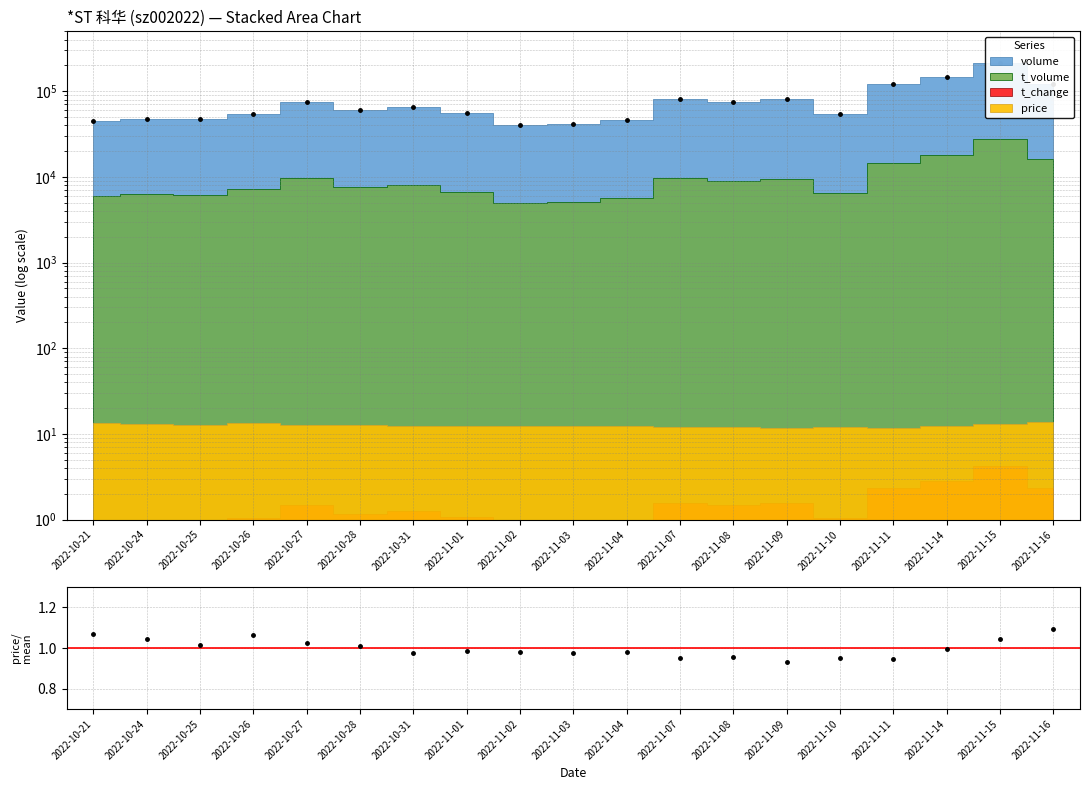

Where is the first local maximum?

2022-10-26